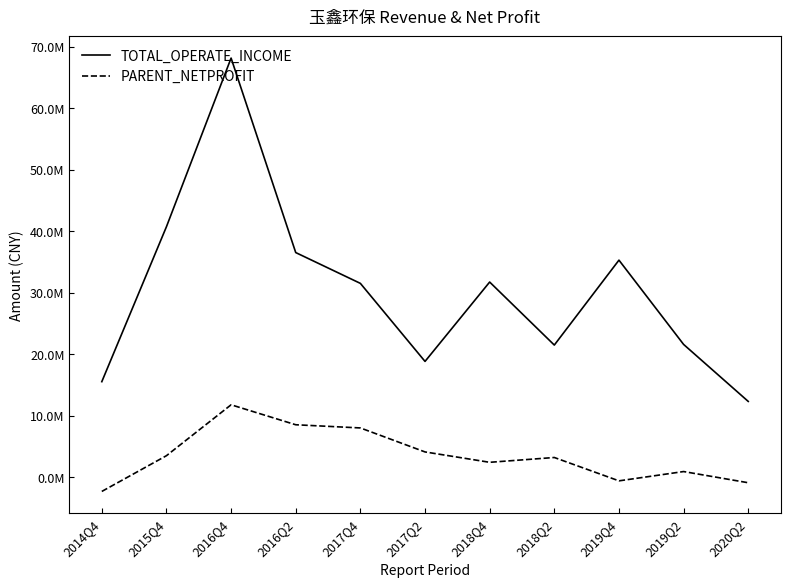

What is the difference between the maximum and minimum values in the TOTAL_OPERATE_INCOME series?

55838262.4